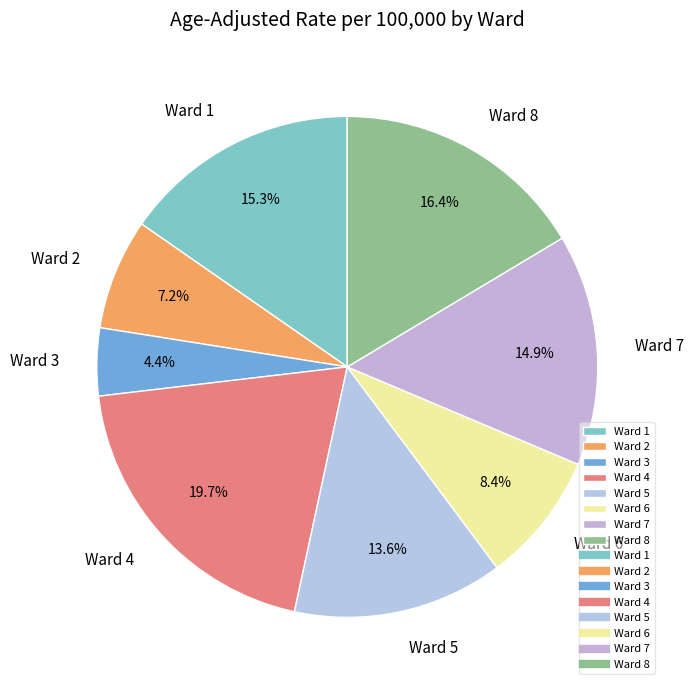

To the nearest percent, what is the difference between the largest and smallest slice percentages?

15%